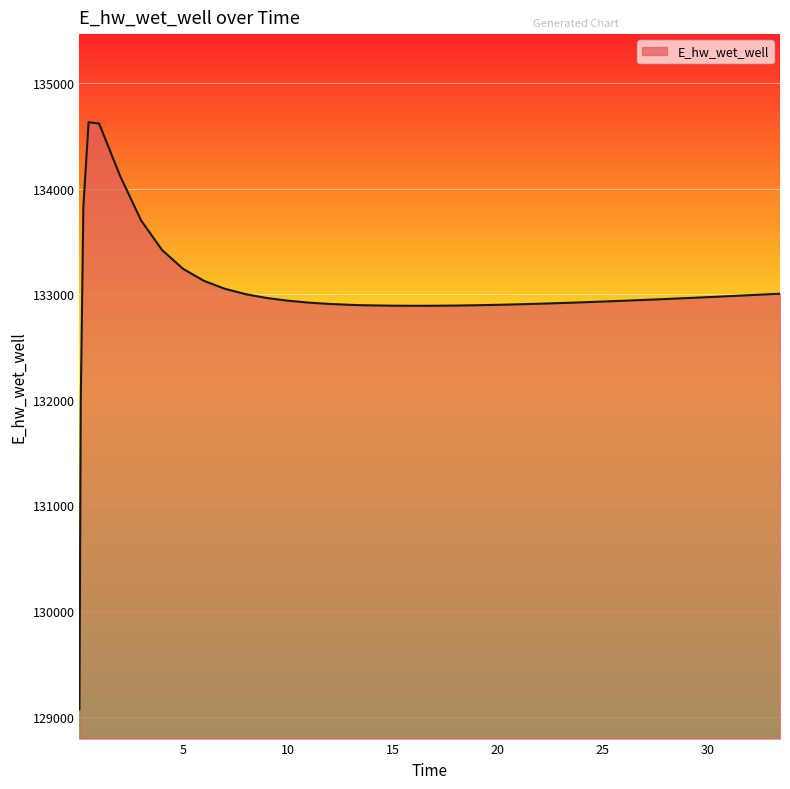

What is the maximum value shown in the chart?

134628.0